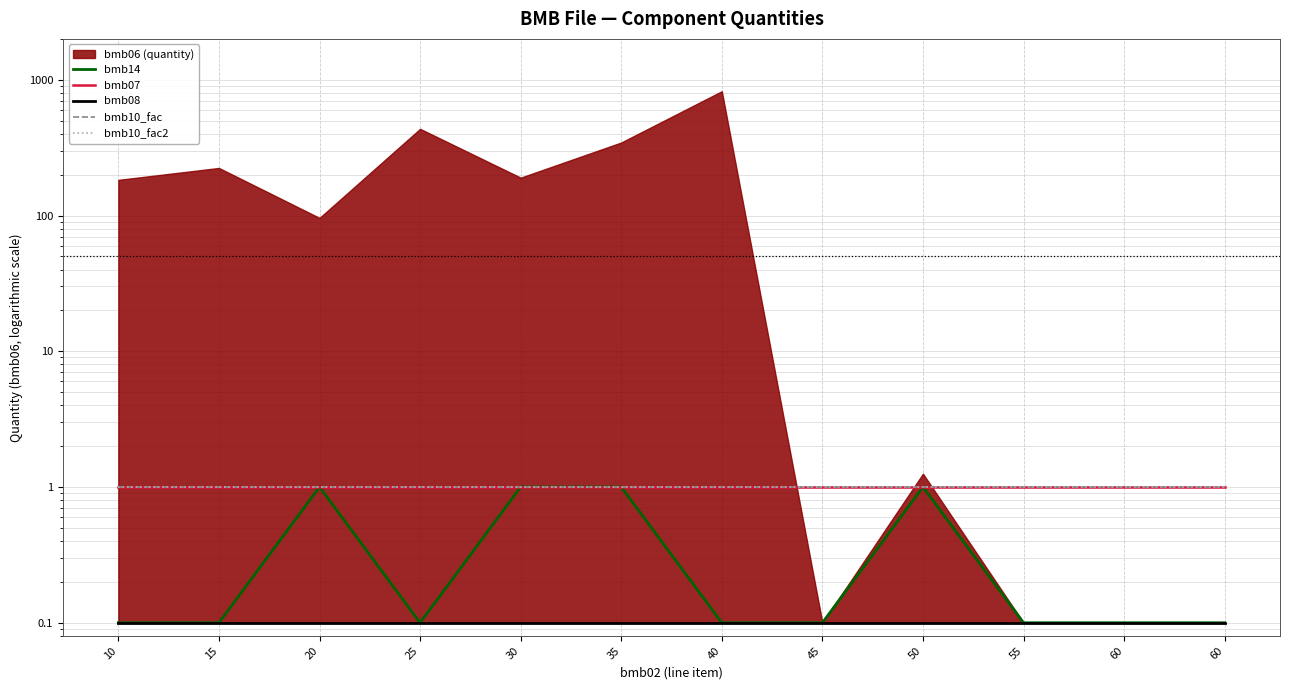

True or false: bmb08 and bmb07 intersect in this chart.

False